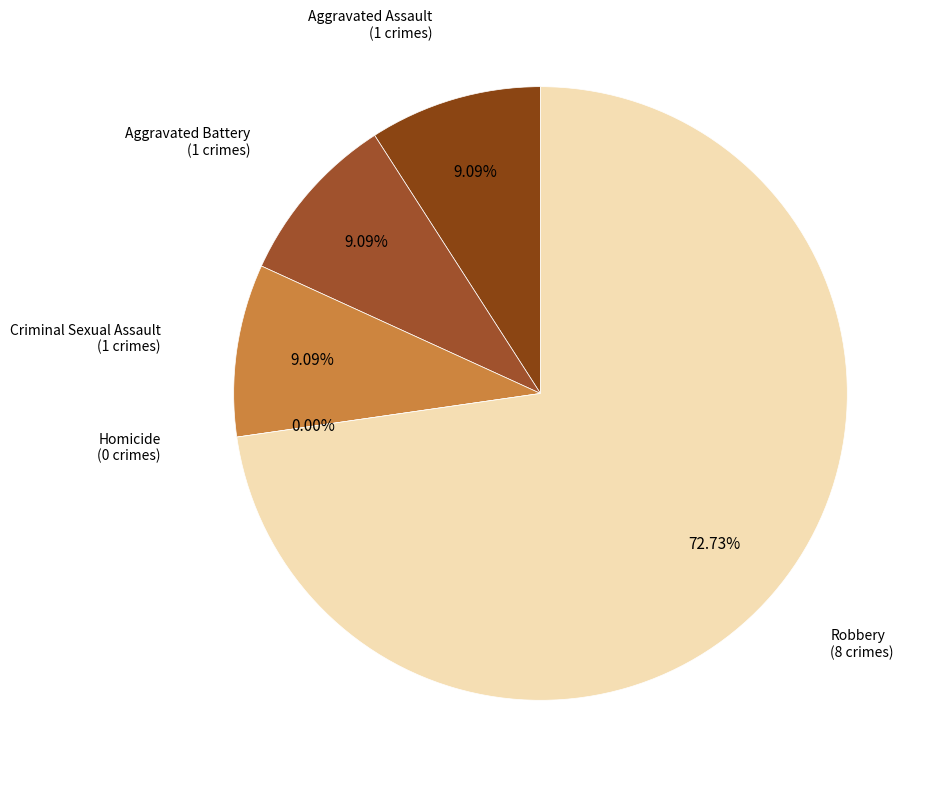

What is the largest slice in the pie chart?

Robbery